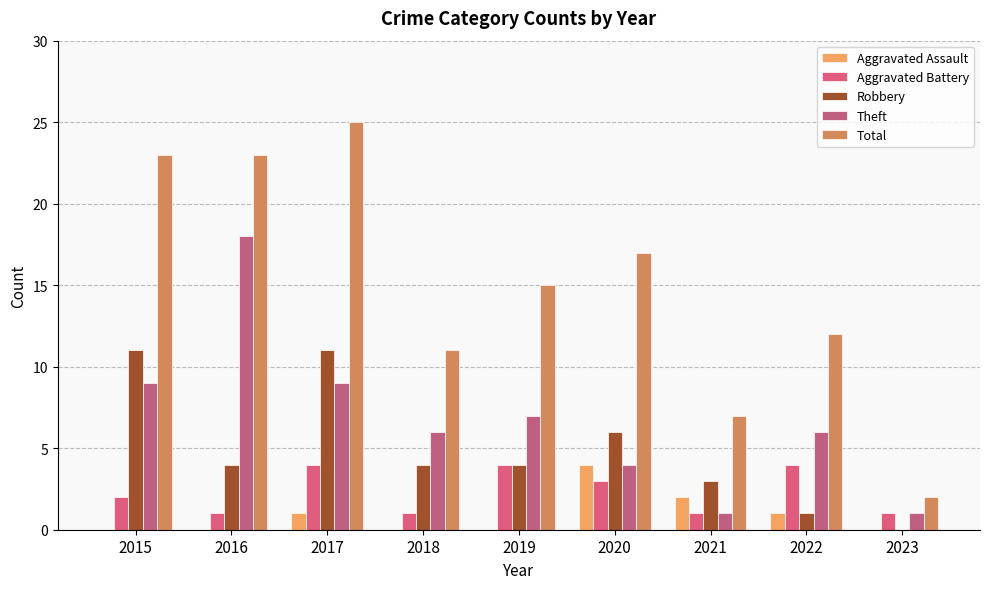

What is the spread (max minus min) of values at 2023?

2